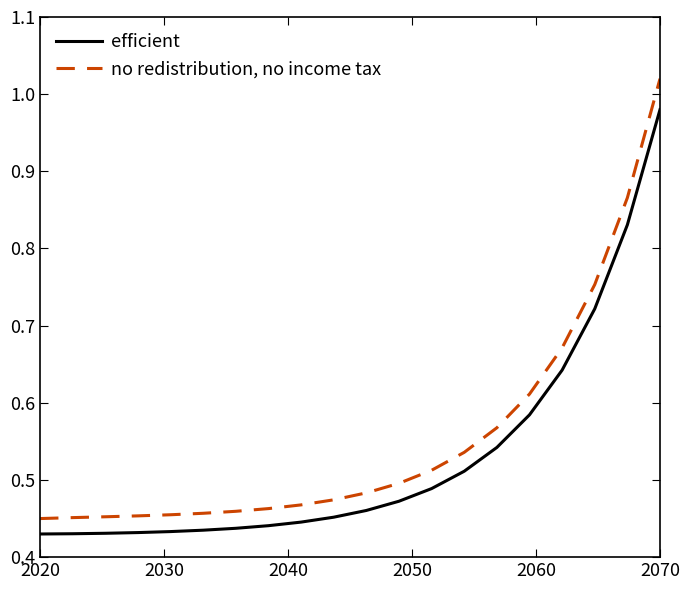

Rank the series by their maximum value, from lowest to highest.

efficient, no redistribution, no income tax